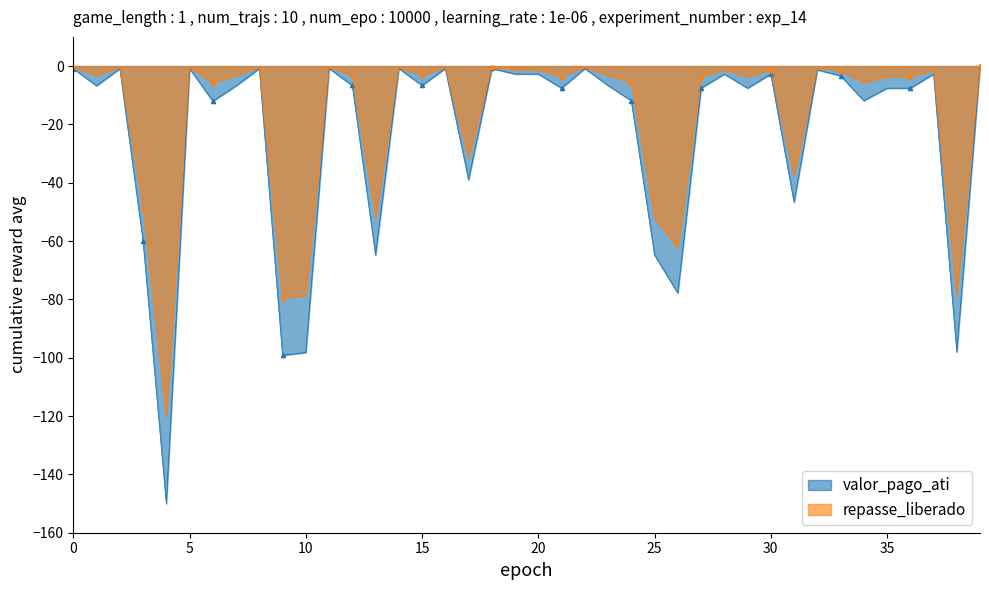

True or false: repasse_liberado has more than 0 points higher than both neighbors.

True